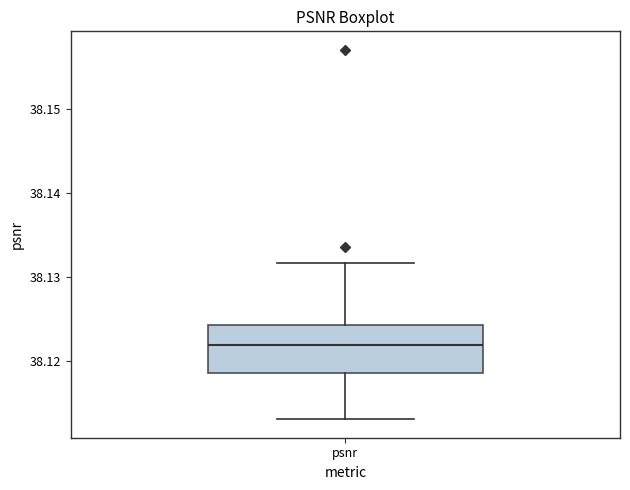

Where does the lower whisker of the box for psnr end on the y-axis? The values are not printed on the chart, so give them approximately, as read against the axis.

38.113